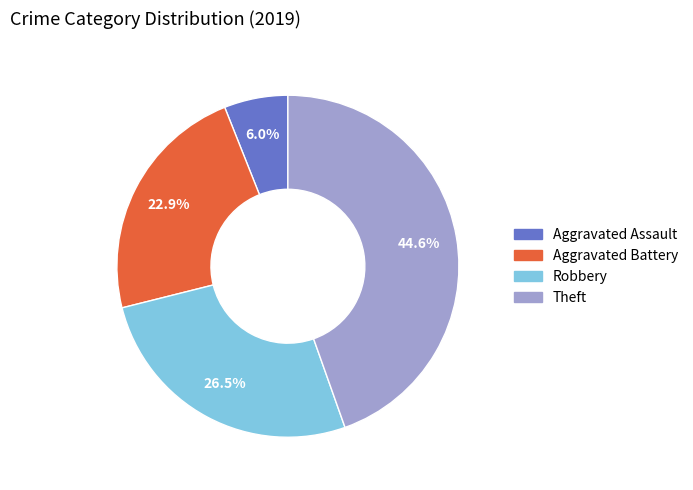

Approximately how many times larger is the value at Theft compared to Aggravated Battery?

1.9